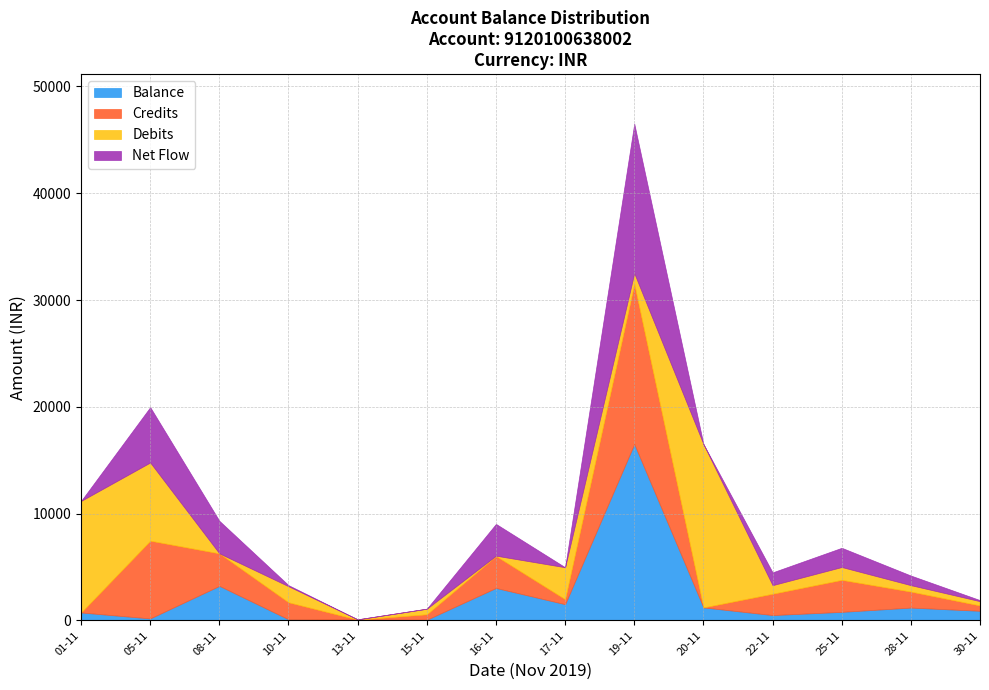

The Debits series shows 1225.7 at 22-11. True or false?

False